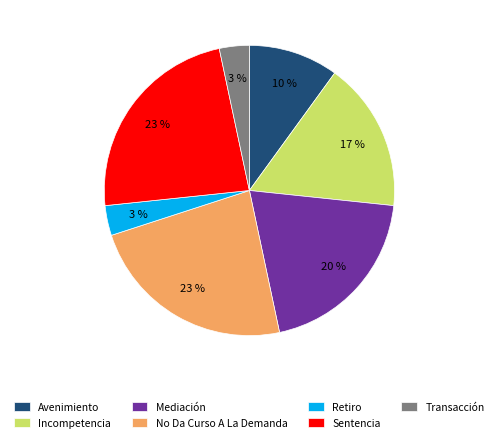

What percentage is the Sentencia slice, to the nearest percent?

23%